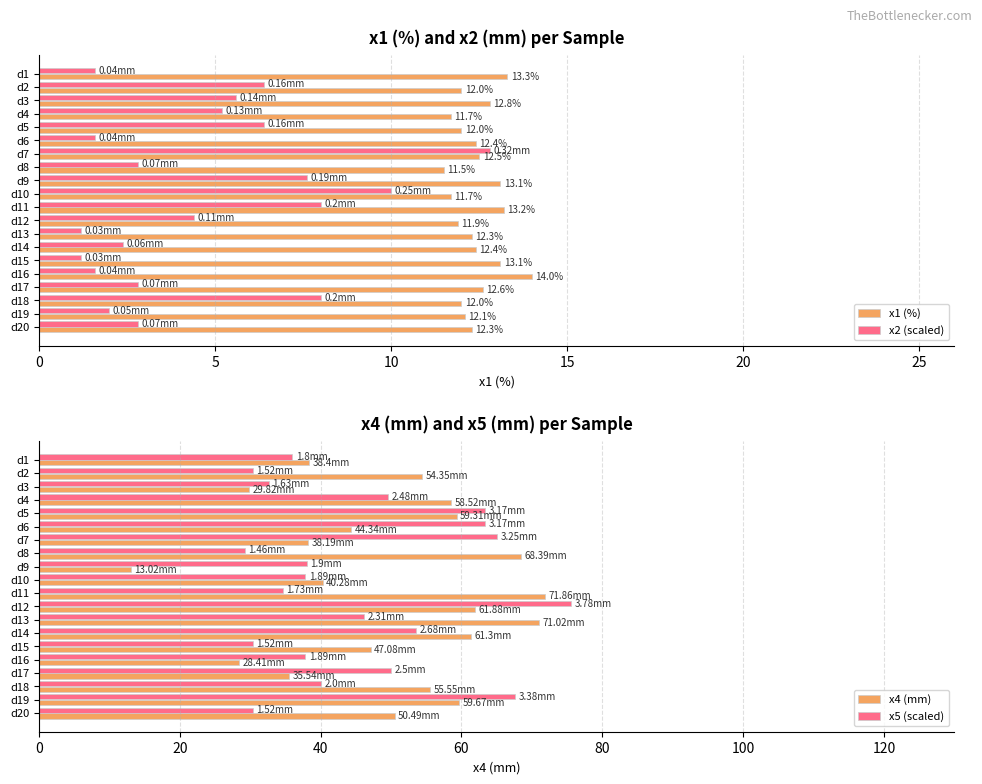

What is the difference between the maximum and minimum values in the x2 (scaled) series?

11.6